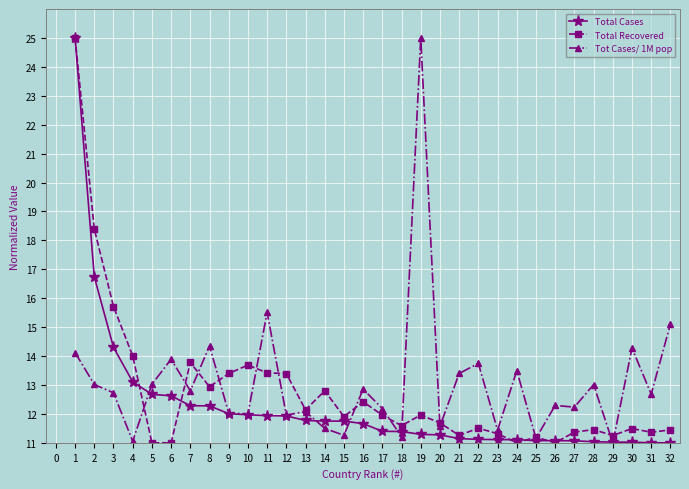

Rank the series by their average value, from lowest to highest.

Total Cases, Total Recovered, Tot Cases/ 1M pop